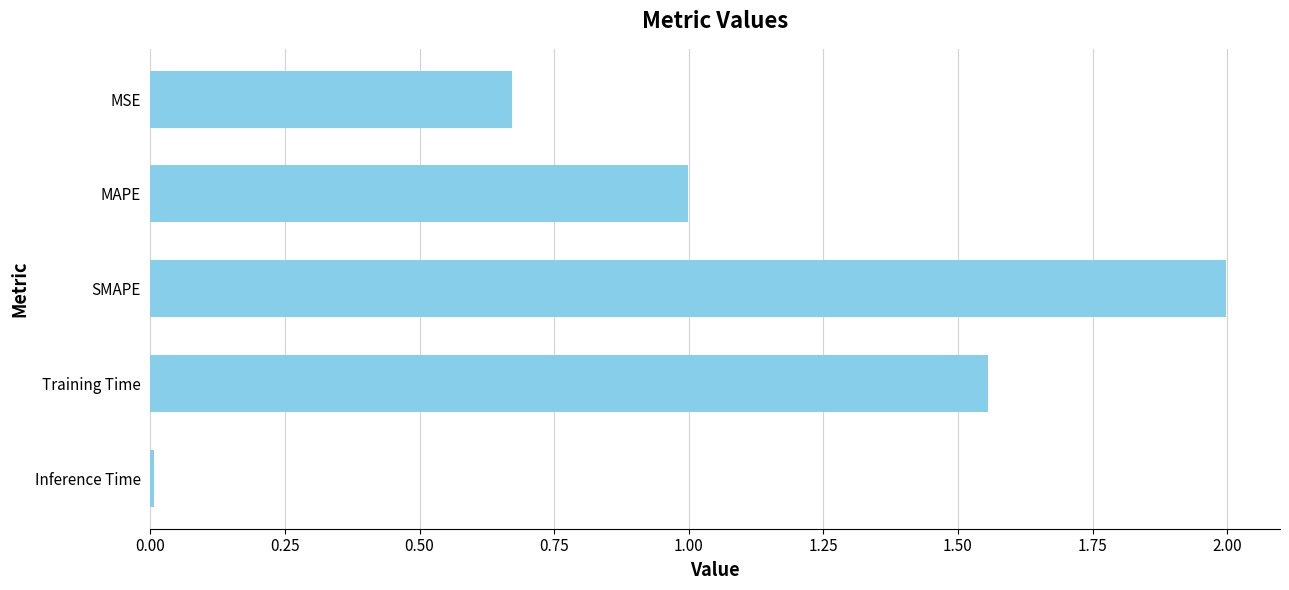

What is the maximum value shown in the chart?

2.0